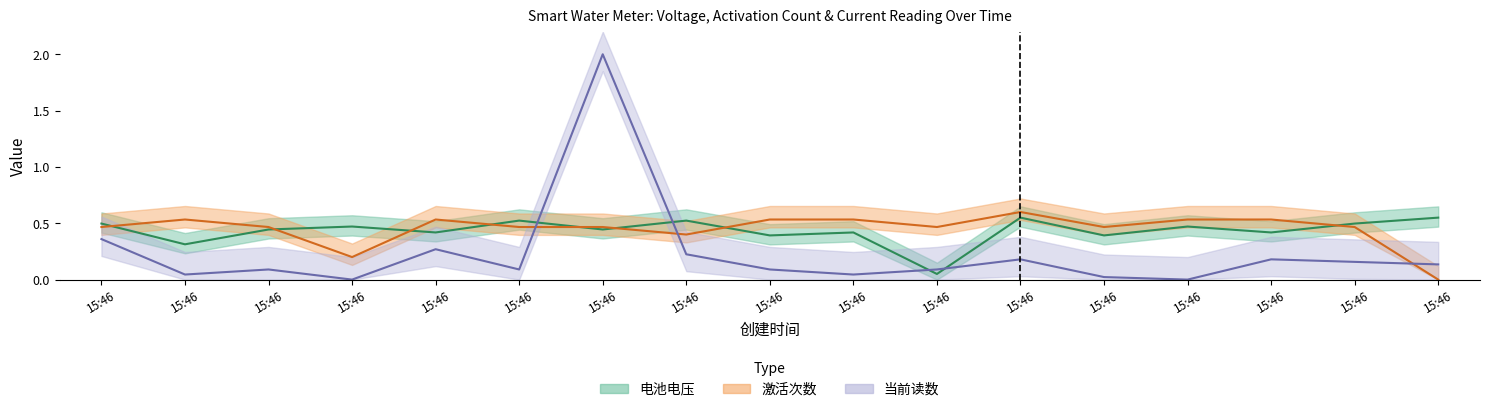

What is the sum of all 激活次数 values?

7.7